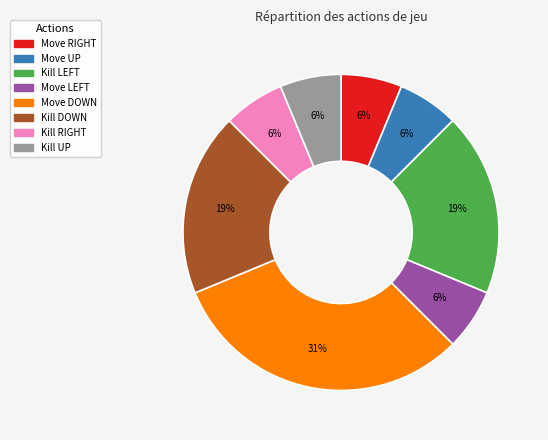

How many slices are in this pie chart?

8